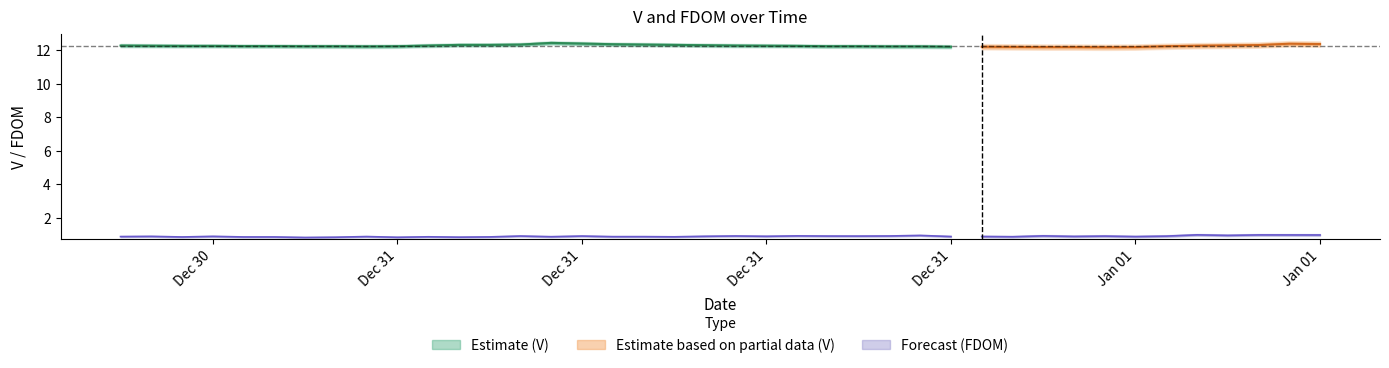

True or false: V and FDOM cross at least once.

False